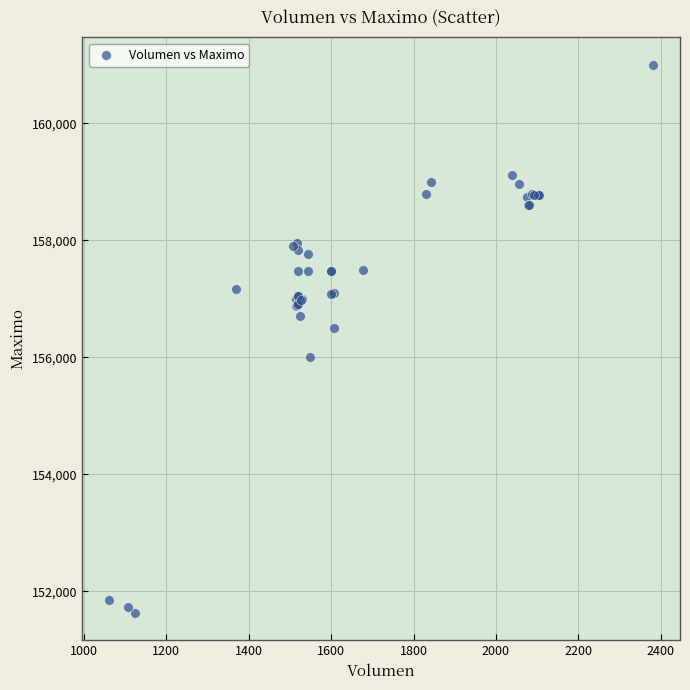

What Y value in the scatter plot is closest to 156316?

156500